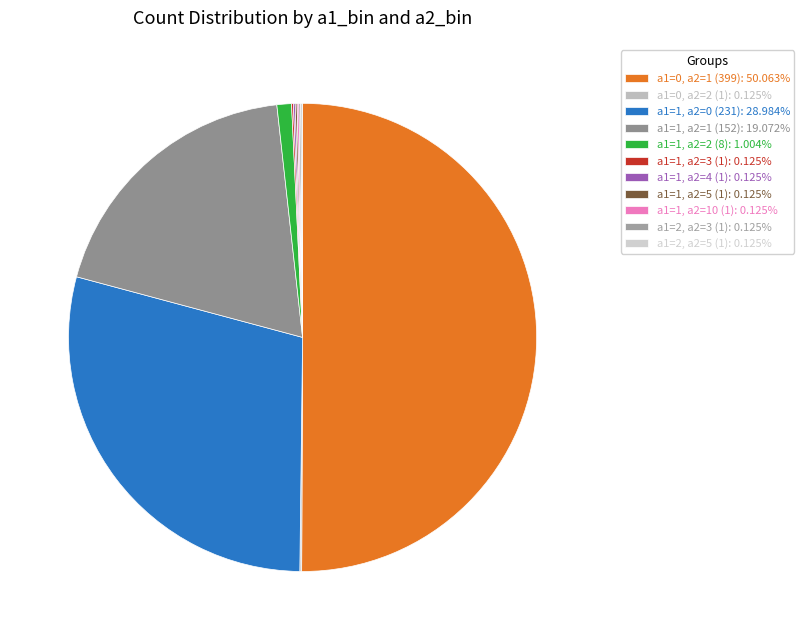

Which category has the smallest portion of the pie?

a1=0, a2=2 (1)